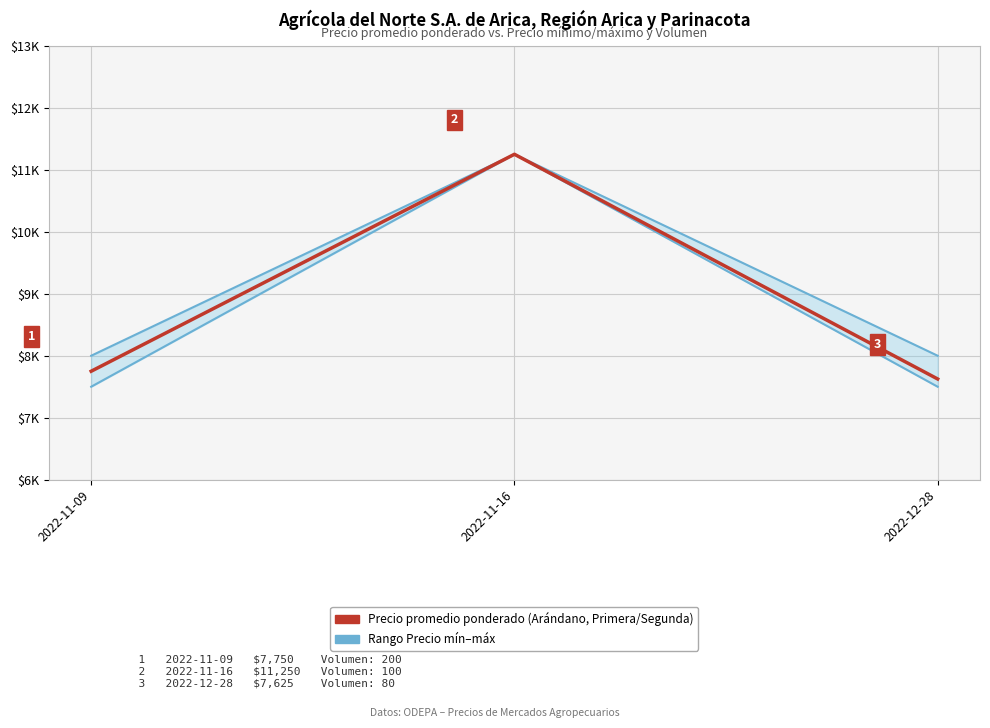

Read the Precio máximo value at 2022-11-16, to the nearest 50.

11250